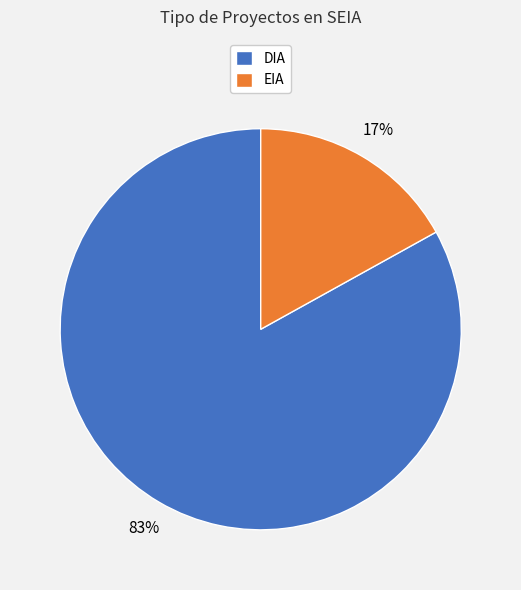

Is DIA the majority of the pie?

Yes